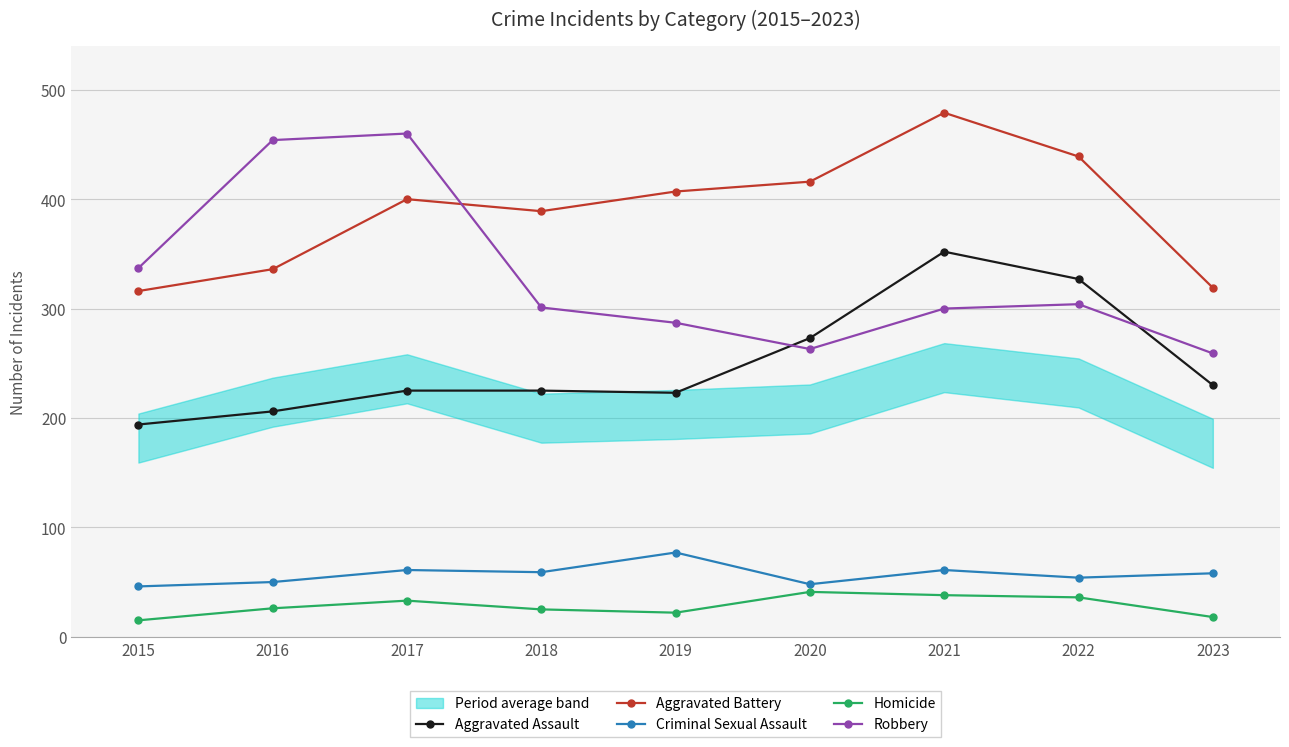

Which series has the widest spread of values?

Robbery